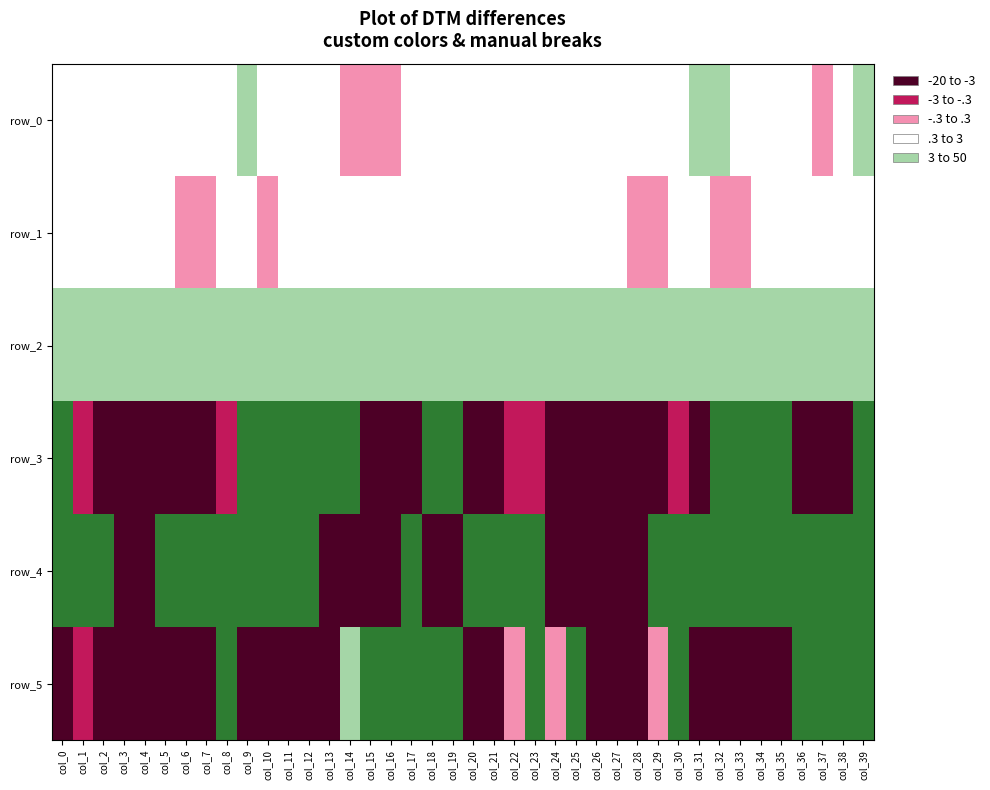

What is the difference between the row_1 values at col_34 and col_0?

0.1